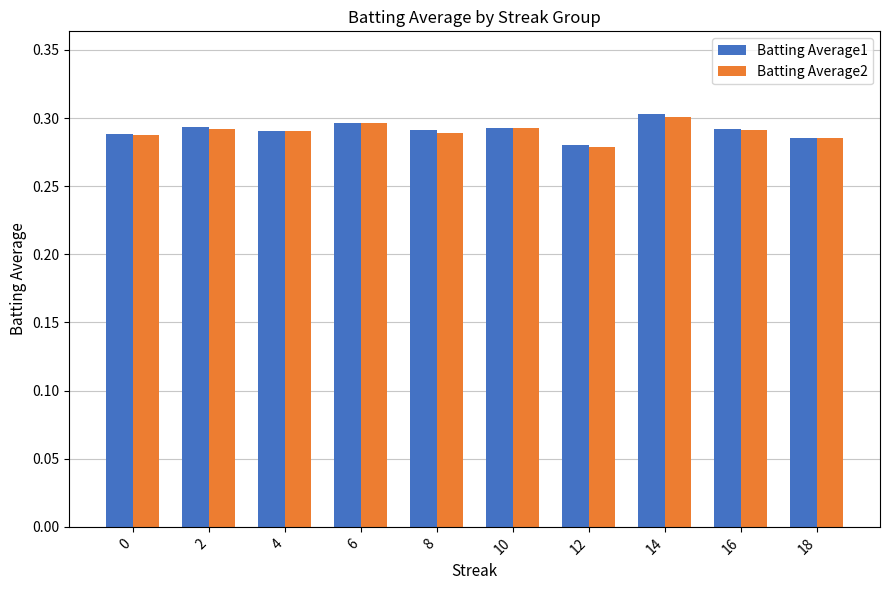

The value of Batting Average2 at 8 is 0.1. True or false?

False